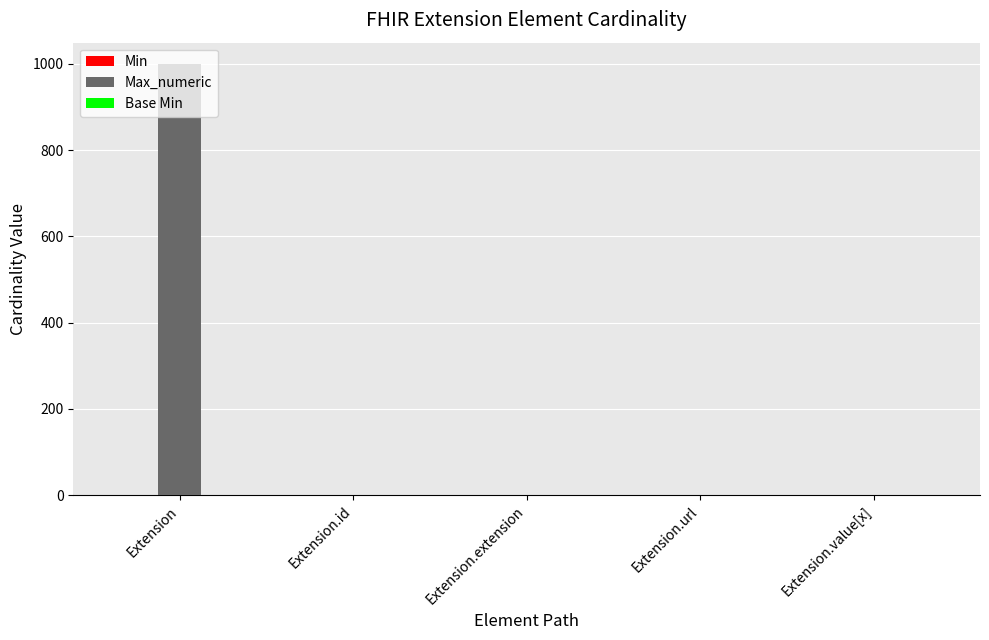

Which label corresponds to the largest value in the chart?

Extension